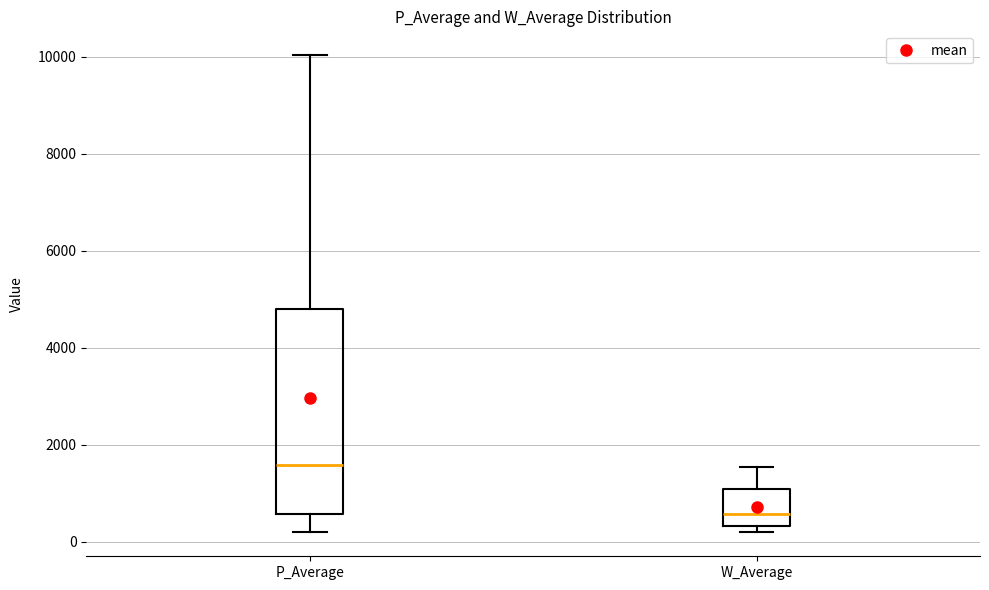

Where does the median line of the box for P_Average sit on the y-axis? The values are not printed on the chart, so give them approximately, as read against the axis.

1600